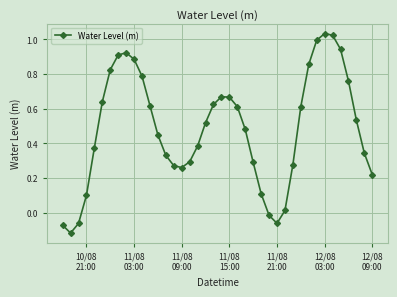

How many points are lower than both their immediate neighbors (excluding endpoints)?

3